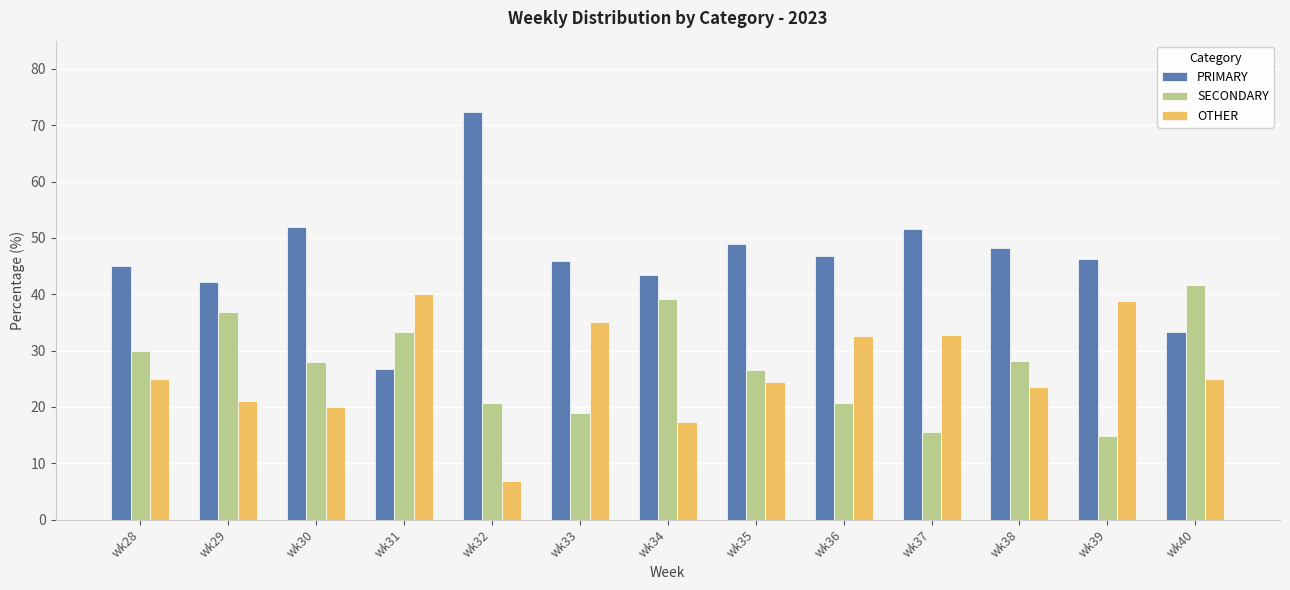

Is the value of OTHER at wk37 greater than the value of PRIMARY at wk29?

No